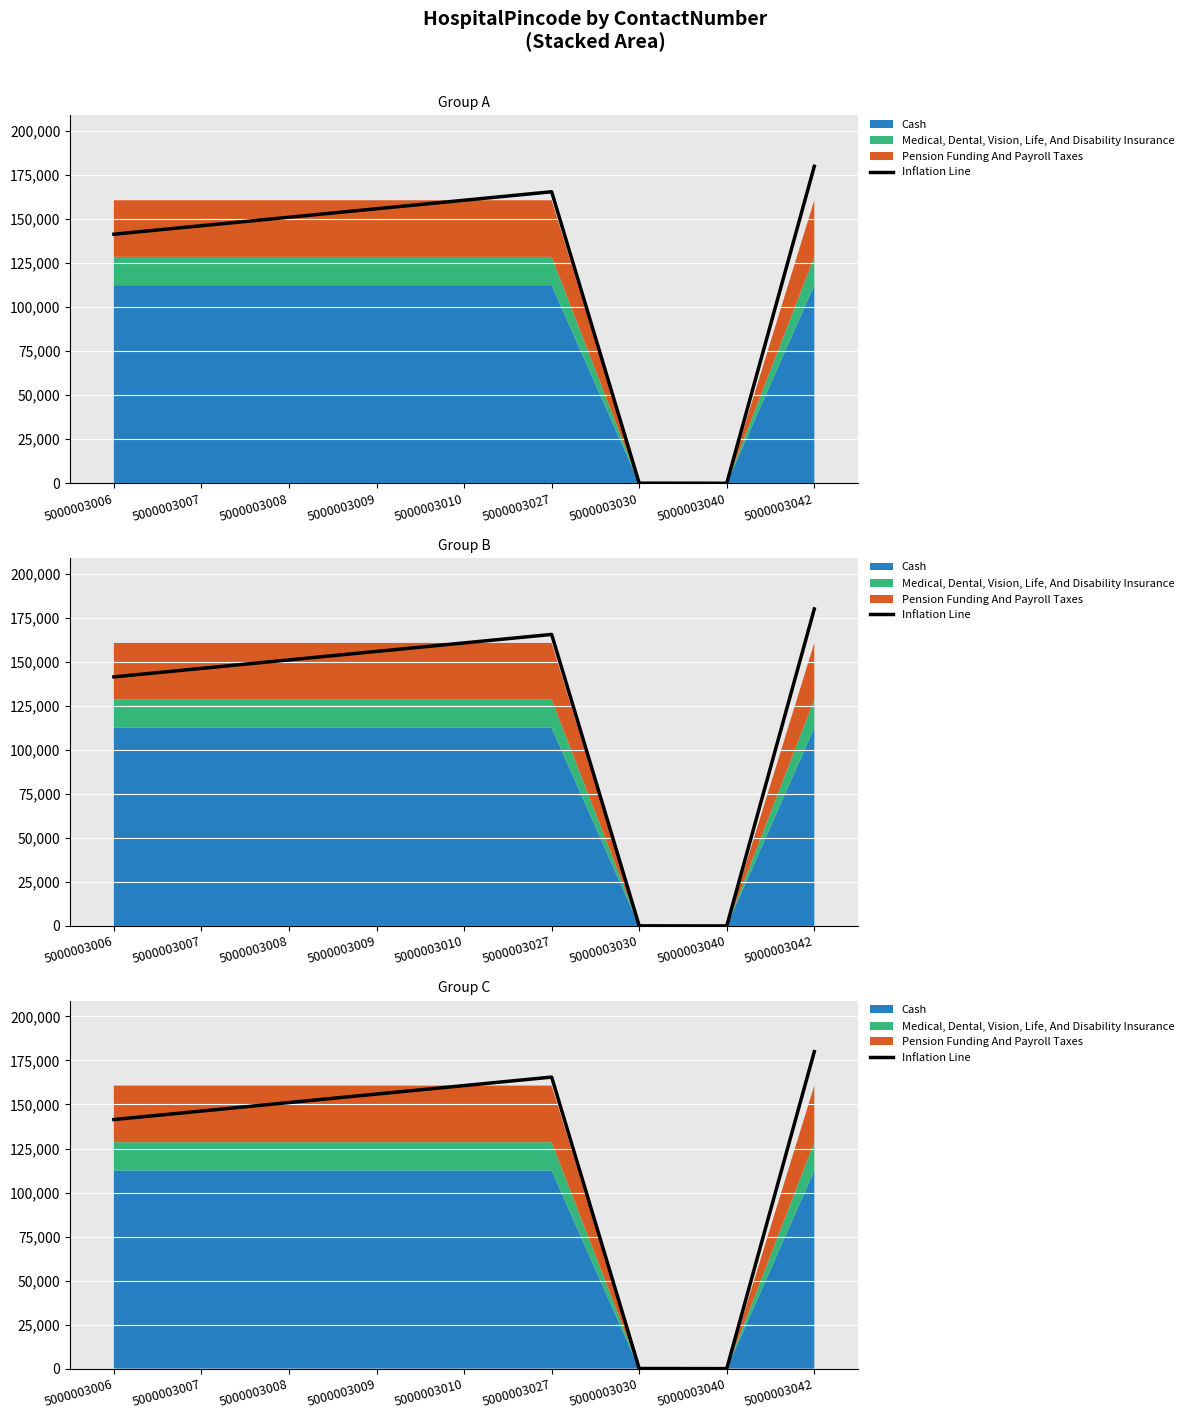

At which category does the chart reach its peak across all series?

5000003042